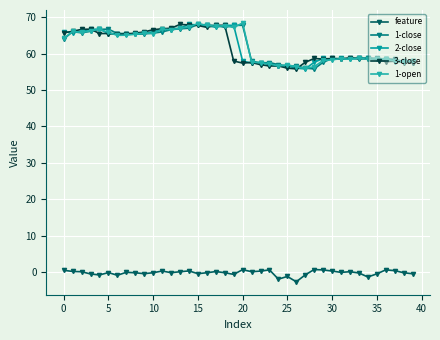

True or false: 1-open has more than 2 interior local peaks.

True